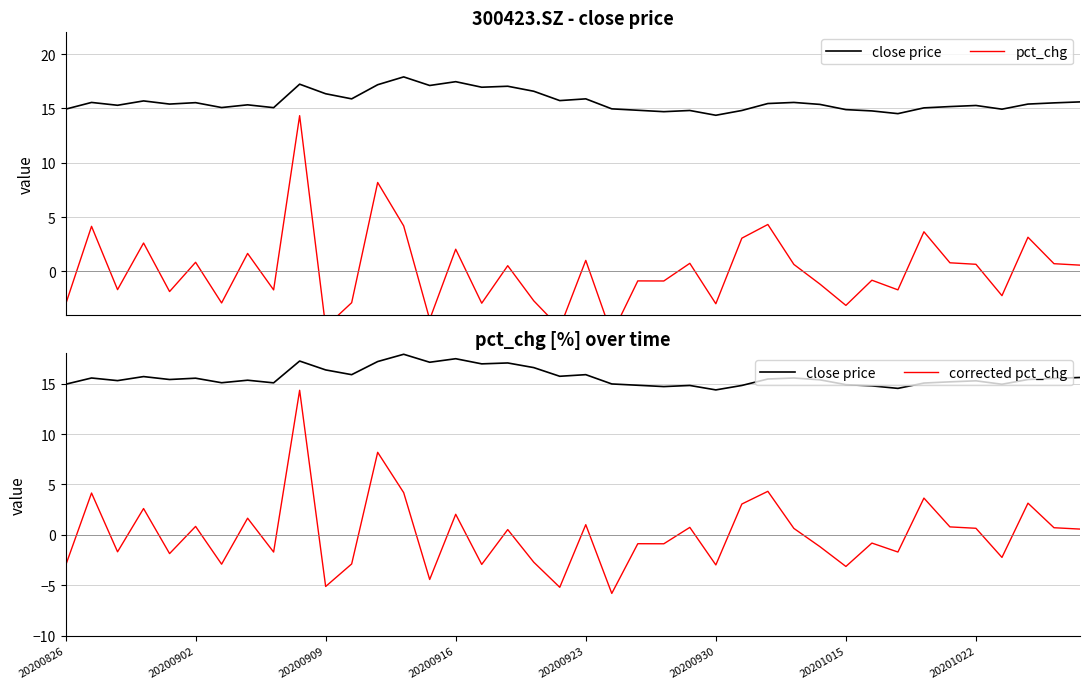

At which label does pct_chg first exceed 0?

20200902